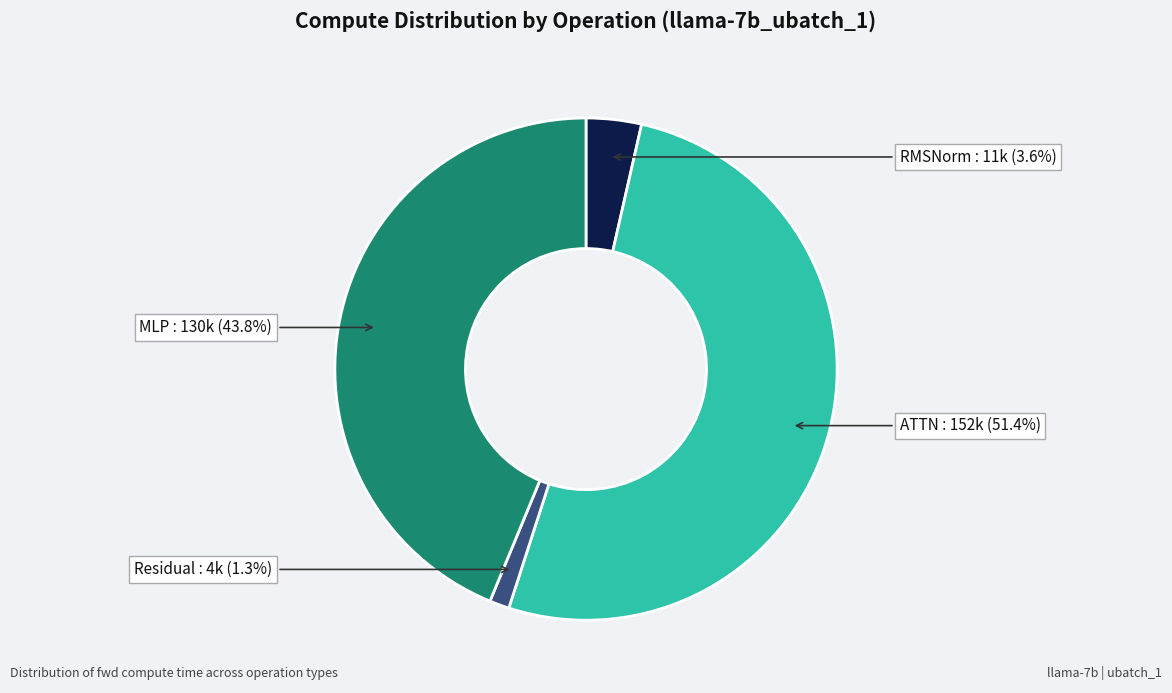

Is there any slice that represents more than half of the pie?

Yes